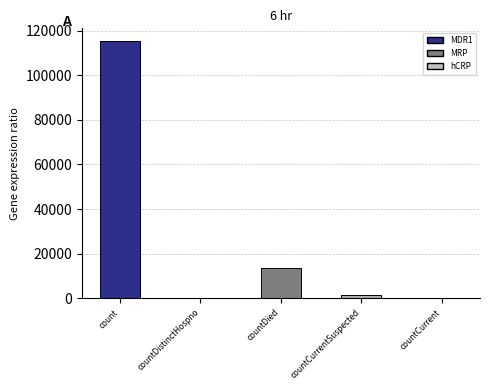

What is the sum of the values at count and countDied?

128722